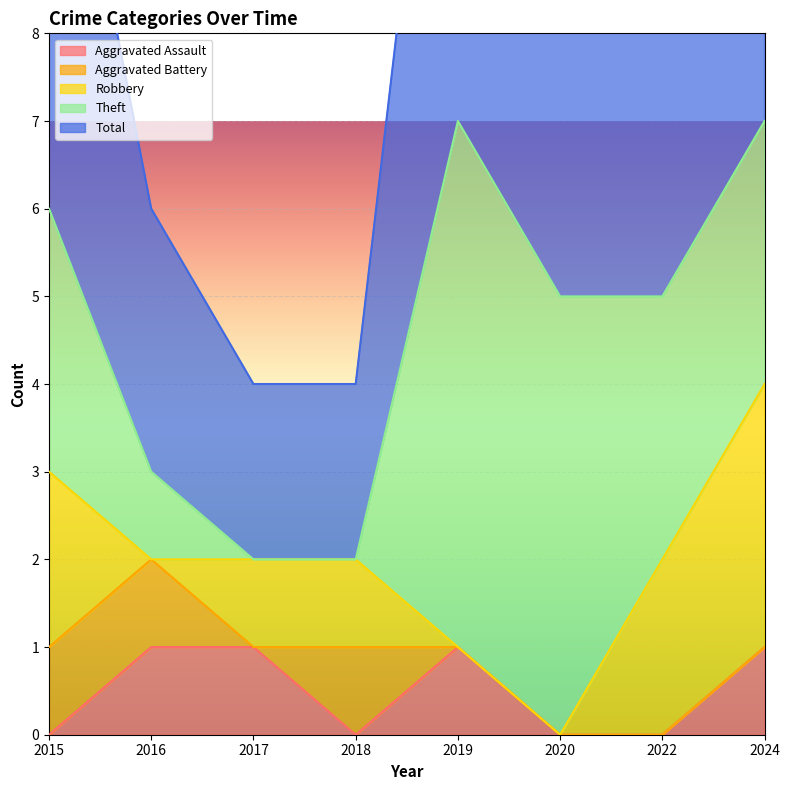

Reading left to right, transcribe all the data shown in this chart.

Aggravated Assault: 2015=0	2016=1	2017=1	2018=0	2019=1	2020=0	2022=0	2024=1
Aggravated Battery: 2015=1	2016=1	2017=0	2018=1	2019=0	2020=0	2022=0	2024=0
Robbery: 2015=2	2016=0	2017=1	2018=1	2019=0	2020=0	2022=2	2024=3
Theft: 2015=3	2016=1	2017=0	2018=0	2019=6	2020=5	2022=3	2024=3
Total: 2015=6	2016=3	2017=2	2018=2	2019=7	2020=5	2022=5	2024=7